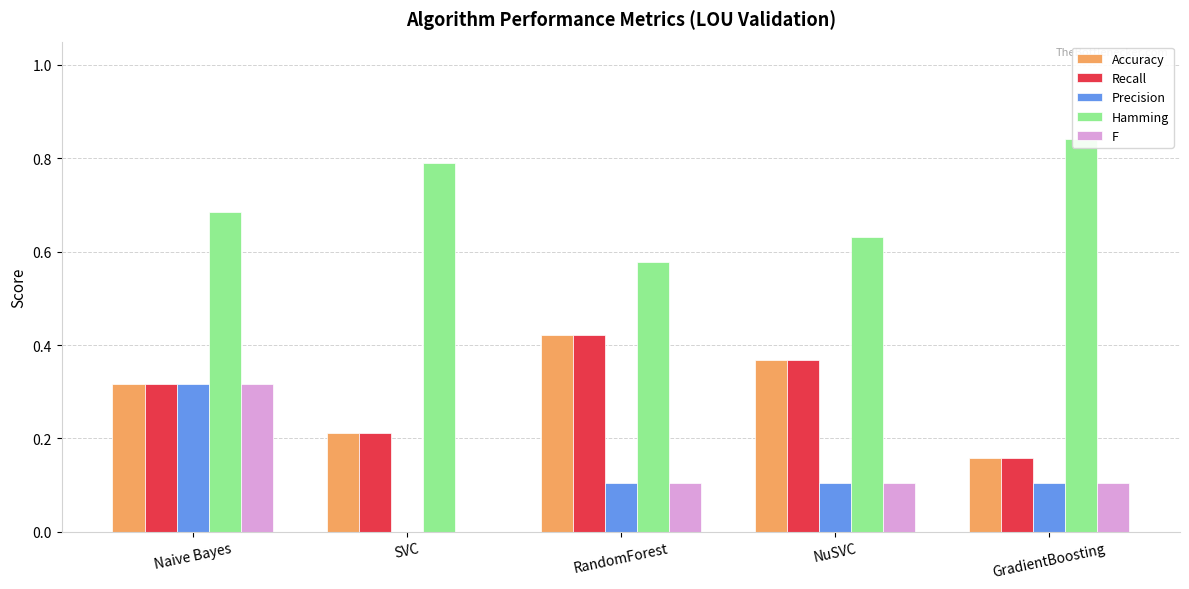

Which series changed the most between RandomForest and NuSVC?

Accuracy